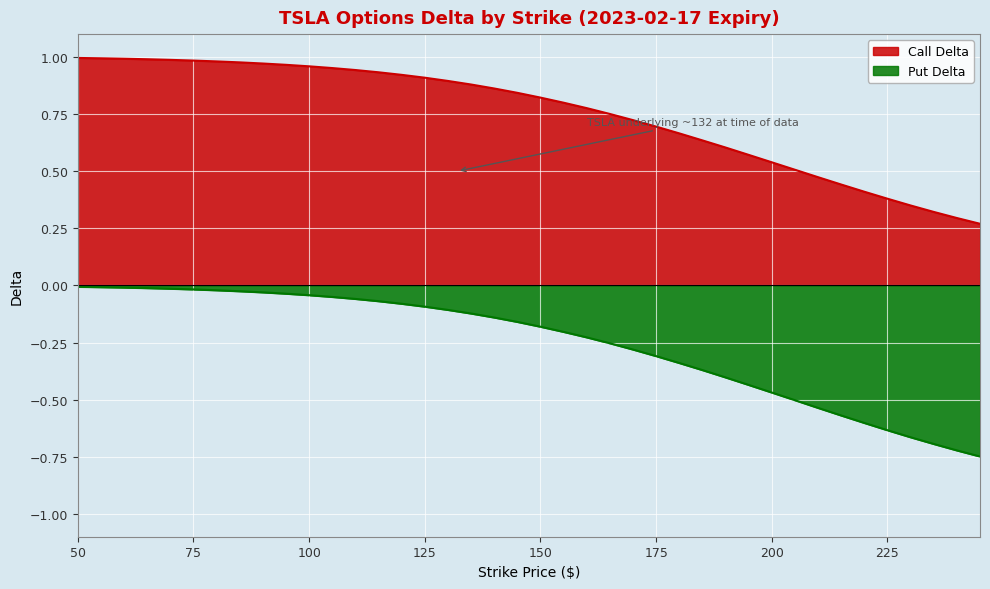

At which label does Call Delta reach its minimum?

245